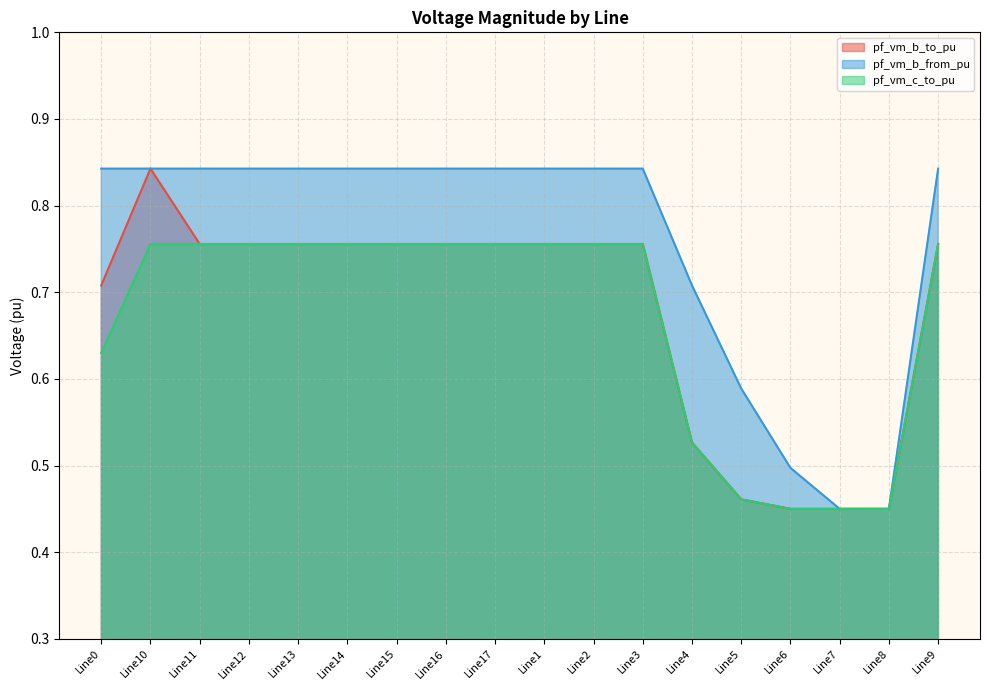

List the labels in order of pf_vm_c_to_pu value, largest first.

Line15, Line14, Line12, Line13, Line11, Line10, Line9, Line1, Line16, Line17, Line2, Line3, Line0, Line4, Line5, Line7, Line8, Line6